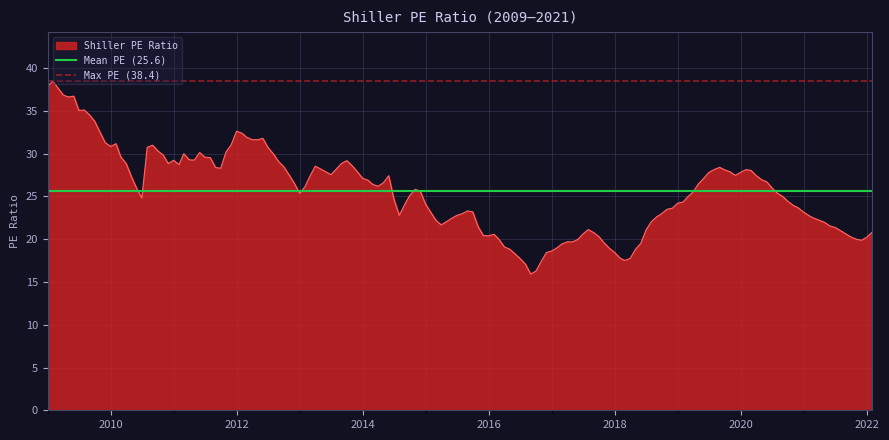

What is the minimum value for Shiller PE Ratio?

15.9